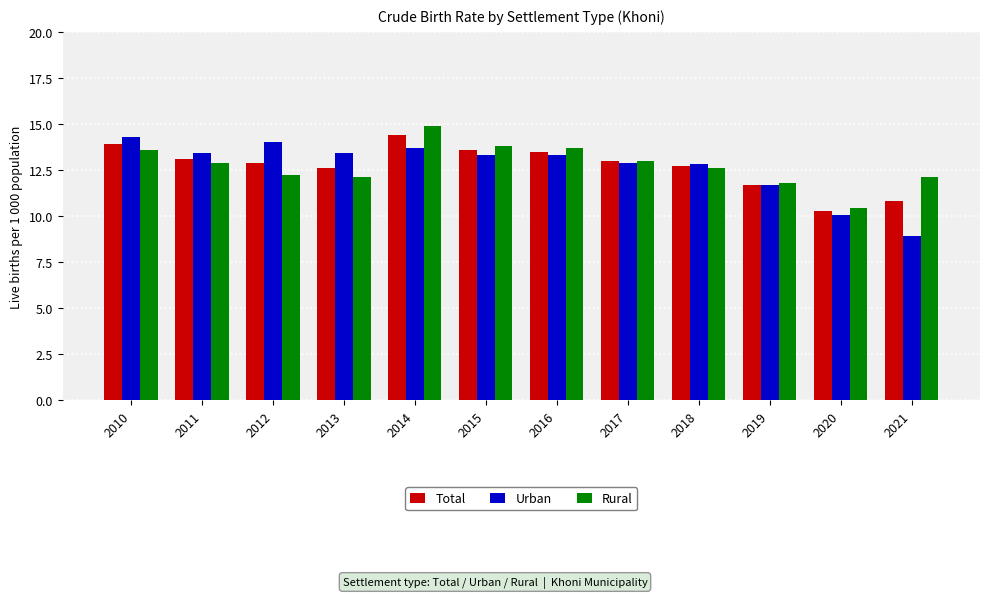

How many distinct data groups are displayed?

3